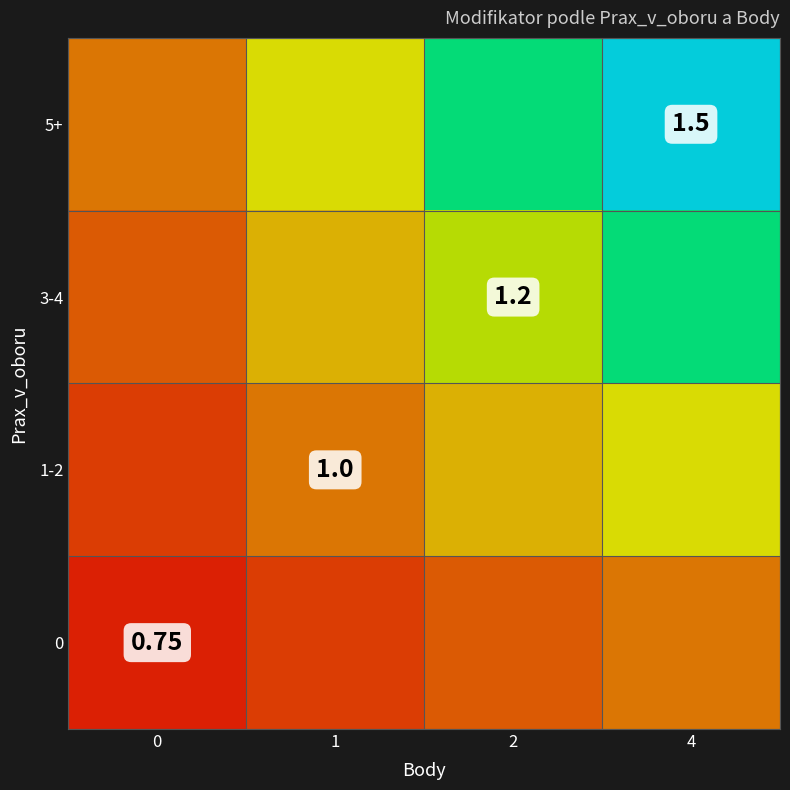

Which has a higher value, 0 or 2?

2